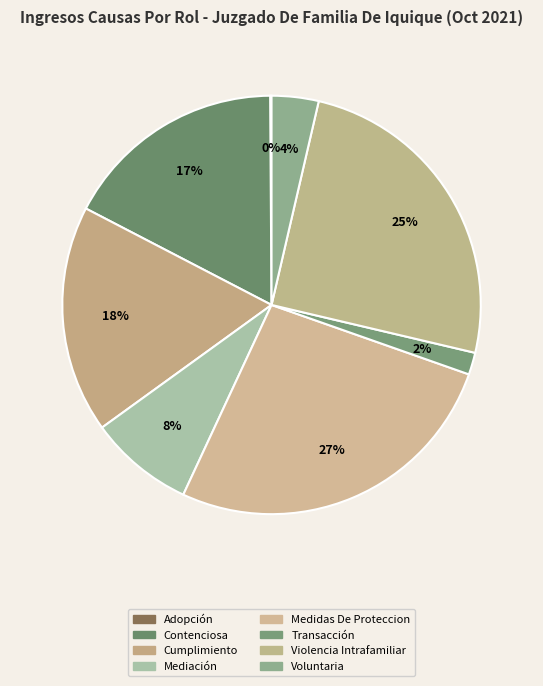

To the nearest percent, what is the average slice percentage?

12%